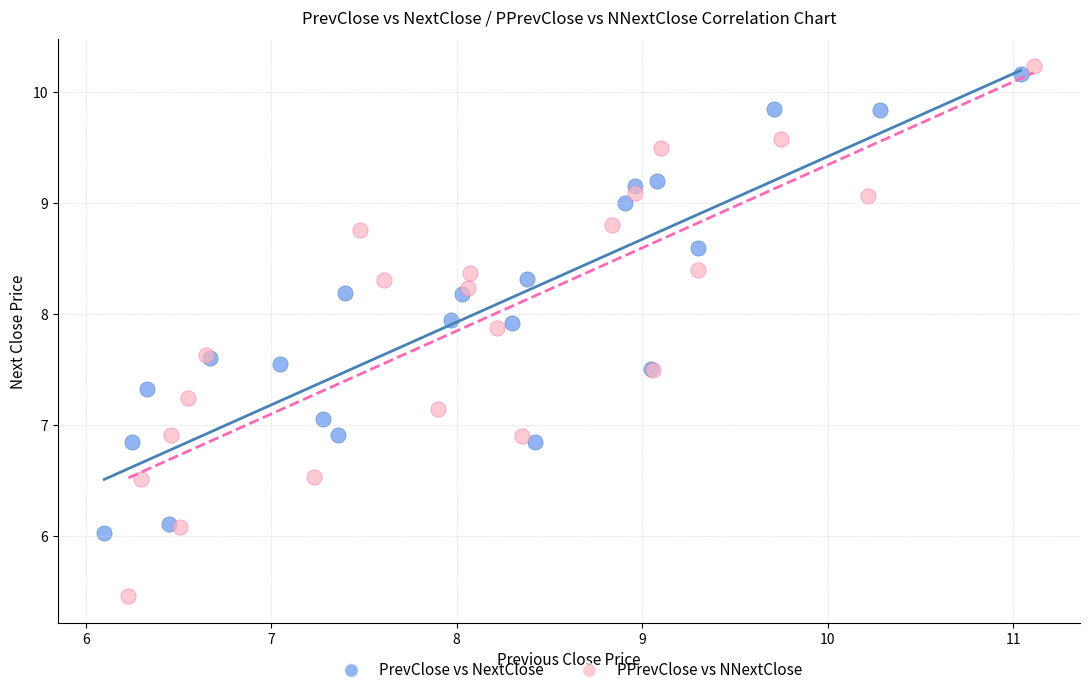

Which series has the widest spread of Y values?

PPrevClose vs NNextClose